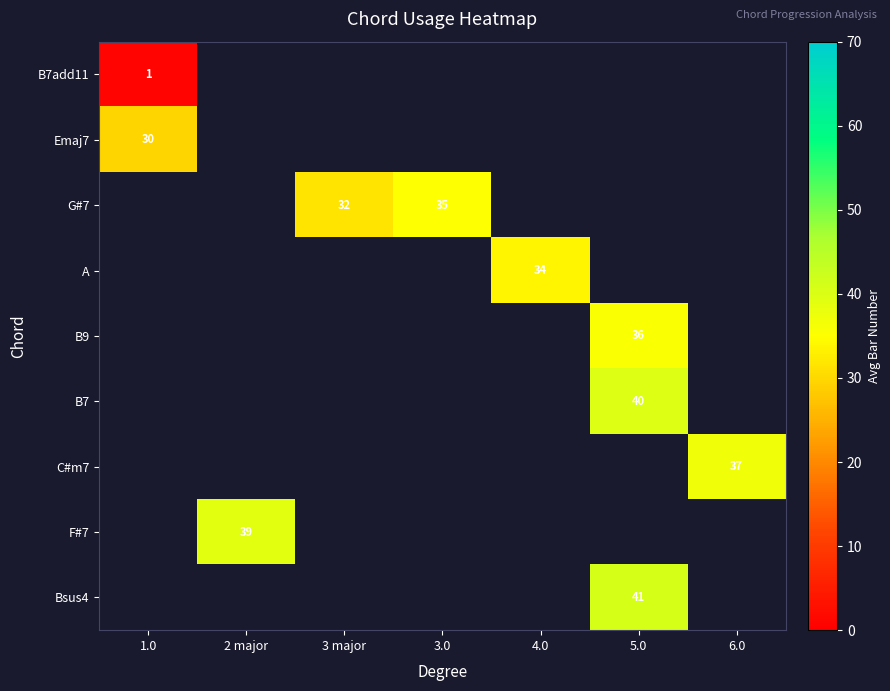

Is it true that Bsus4 equals 41 at 5.0?

True